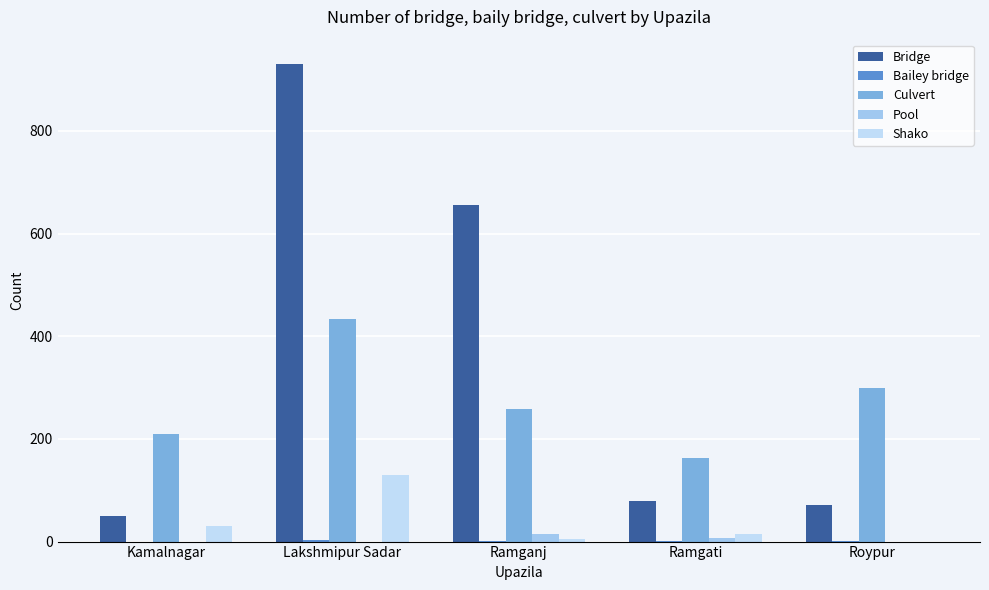

What is the label of the 4th bar from the right?

Lakshmipur Sadar